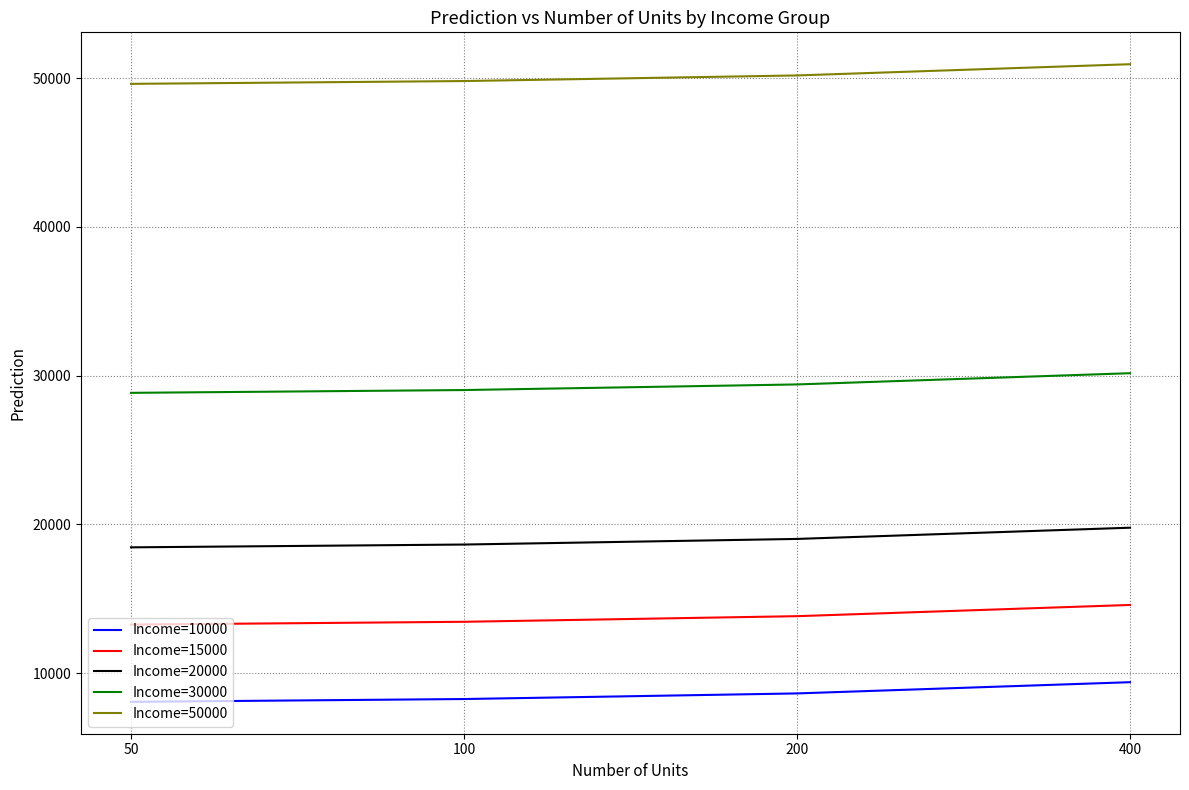

Does the chart display data point markers on the line(s)?

No